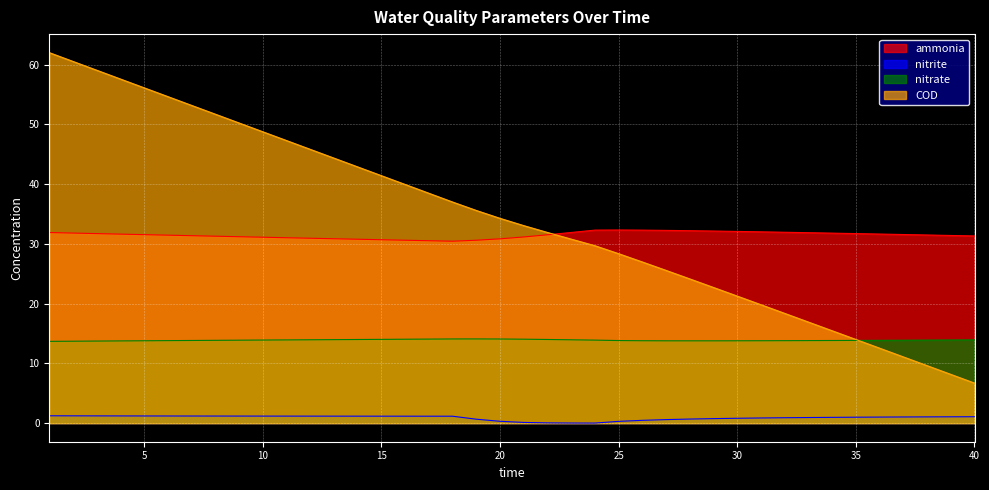

Which series has the largest total across all categories?

COD